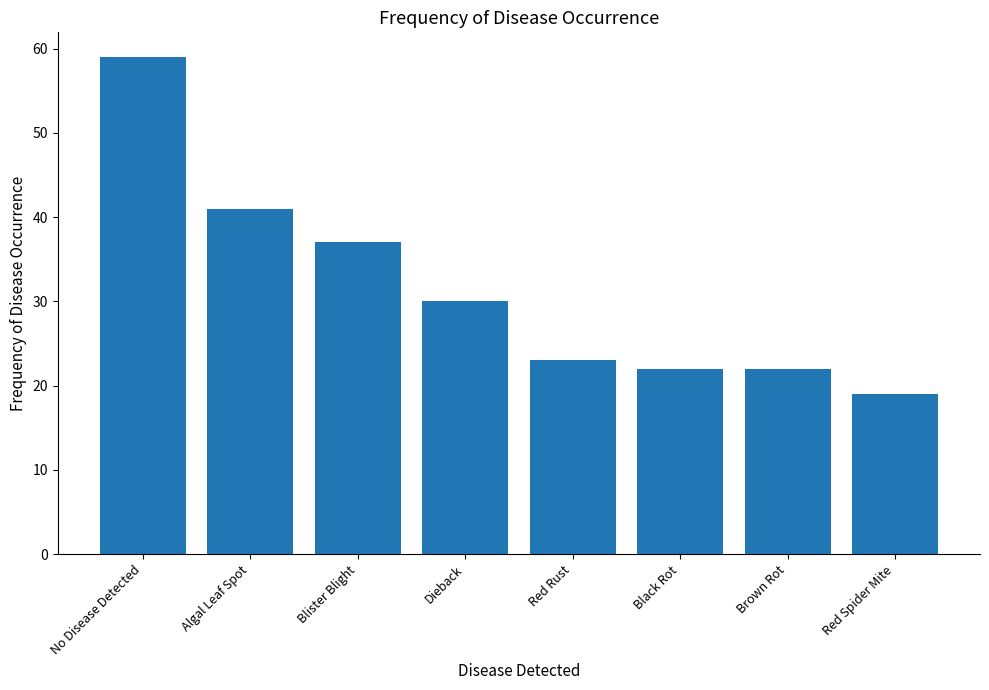

Reading left to right, what are all the values shown in this chart?

No Disease Detected=59	Algal Leaf Spot=41	Blister Blight=37	Dieback=30	Red Rust=23	Black Rot=22	Brown Rot=22	Red Spider Mite=19